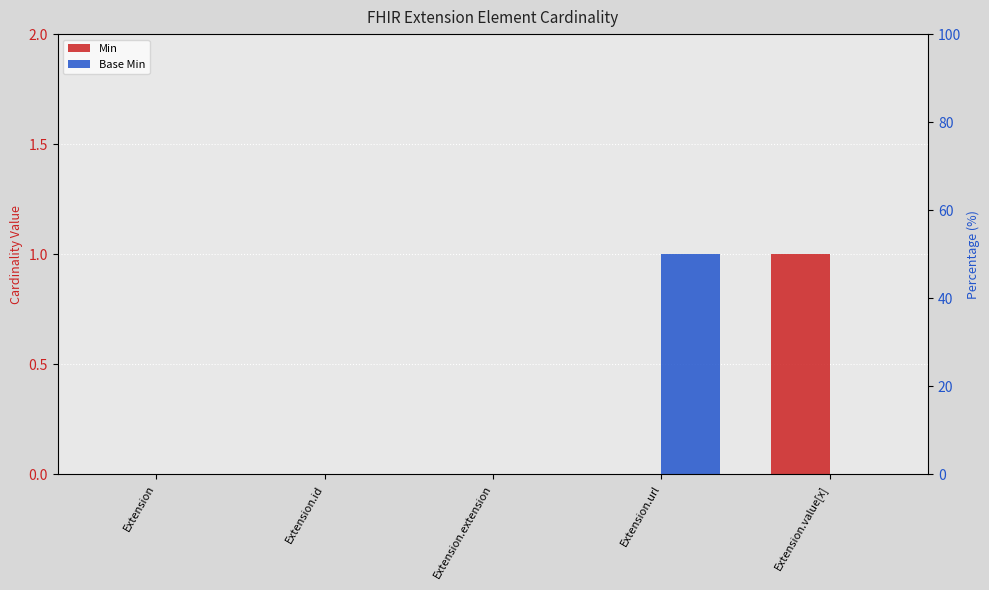

Are the bars grouped side by side (vs. stacked)?

Yes